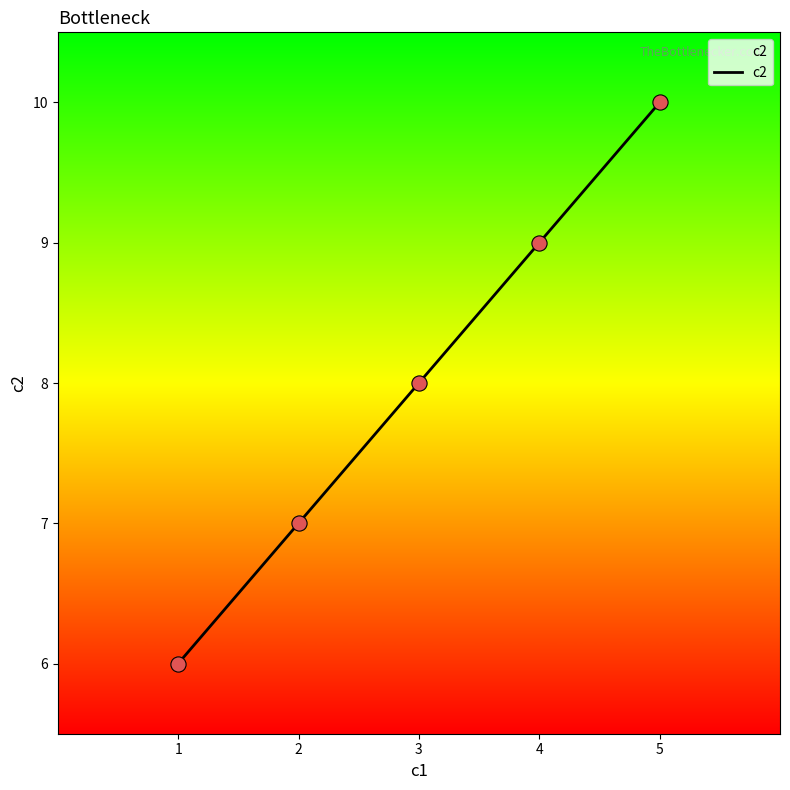

What is the change in value from 4 to 5?

+1